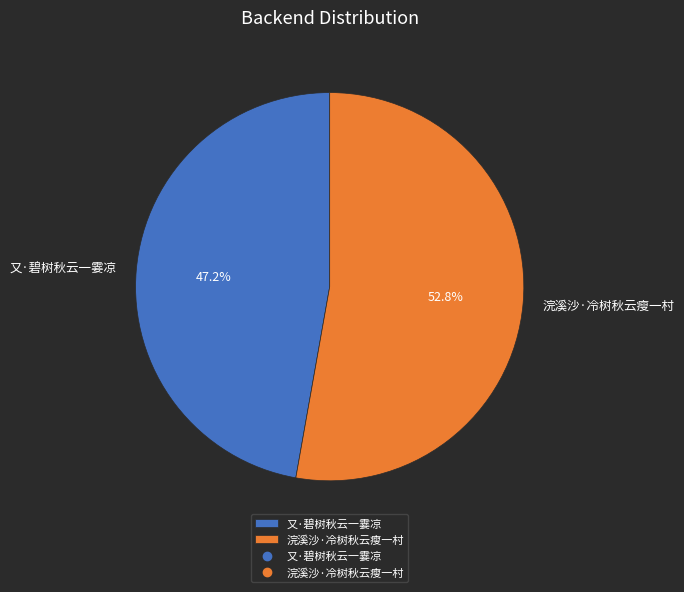

Count the number of slices in the pie.

2